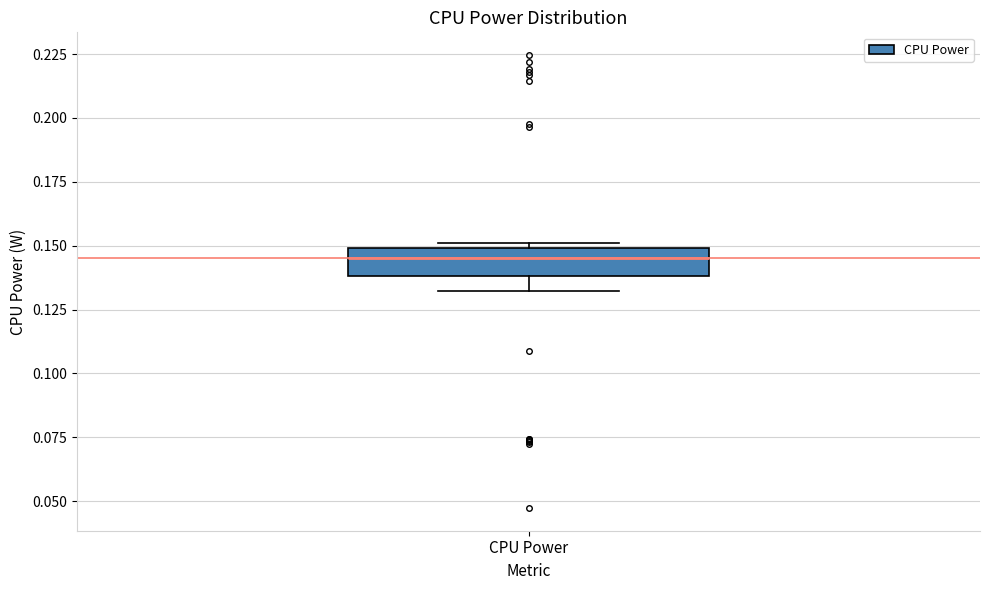

Transcribe this box plot: give where the median line is, the range the box spans, and where the two whiskers end, as read against the y-axis. The values are not printed on the chart, so give them approximately, as read against the axis.

median 0.145, box 0.140 to 0.150, whiskers 0.130 to 0.150 (just above the box's upper edge)